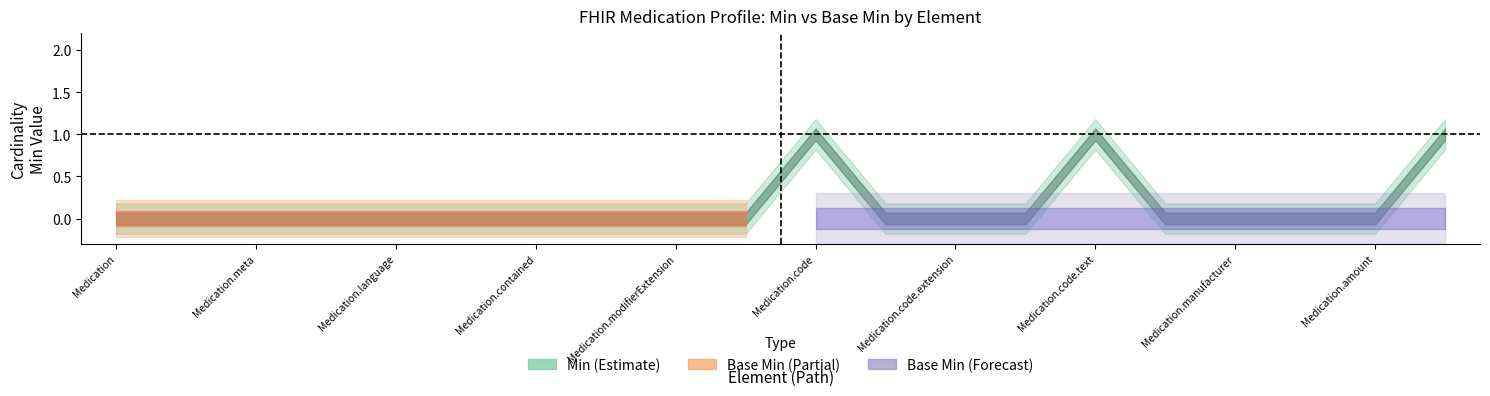

In Min, how many points are higher than both neighbors (excluding endpoints)?

2